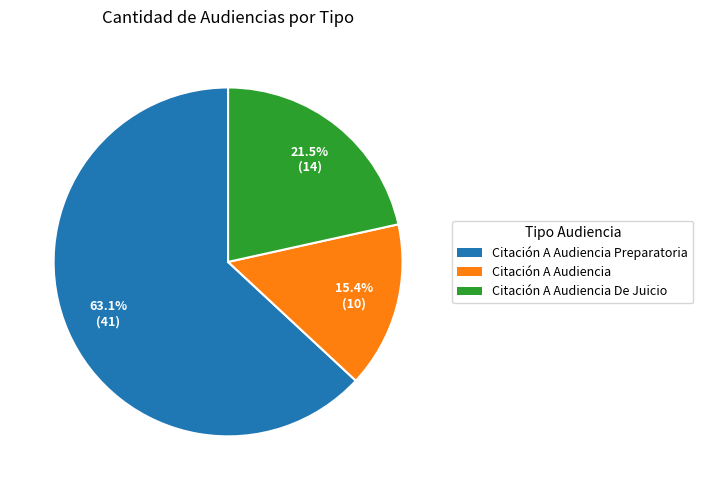

True or false: Citación A Audiencia Preparatoria accounts for 69% of the total.

False